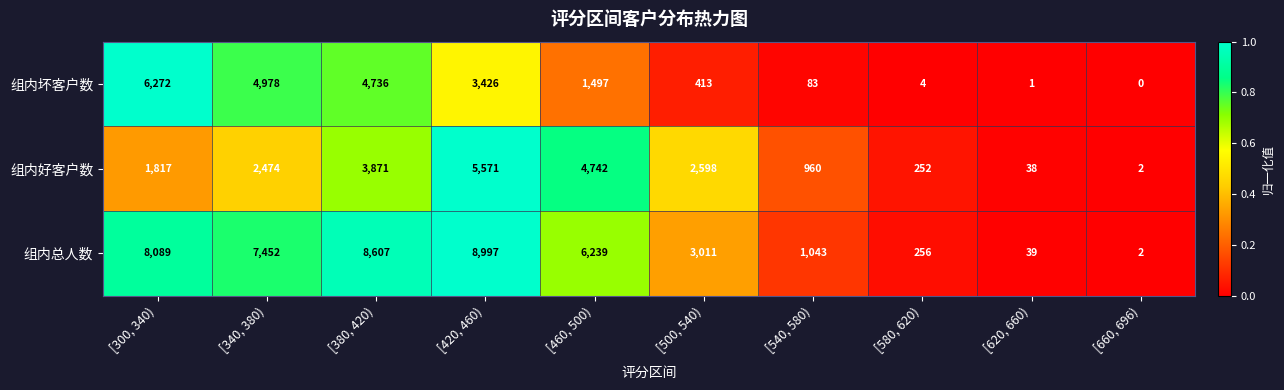

Reading left to right, list all the values displayed in this chart.

组内坏客户数: 6272	4978	4736	3426	1497	413	83	4	1	0
组内好客户数: 1817	2474	3871	5571	4742	2598	960	252	38	2
组内总人数: 8089	7452	8607	8997	6239	3011	1043	256	39	2